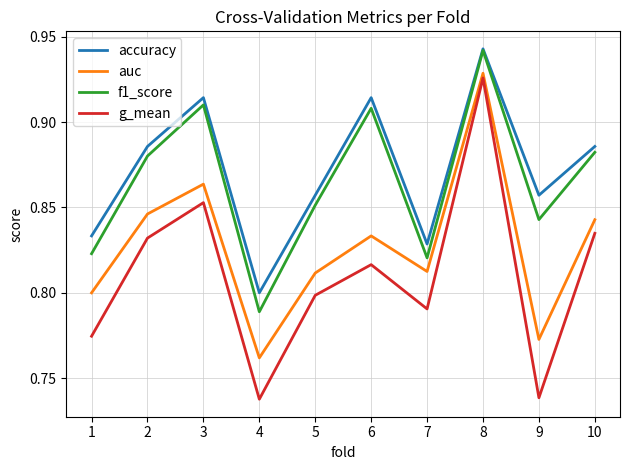

True or false: g_mean and f1_score intersect in this chart.

False